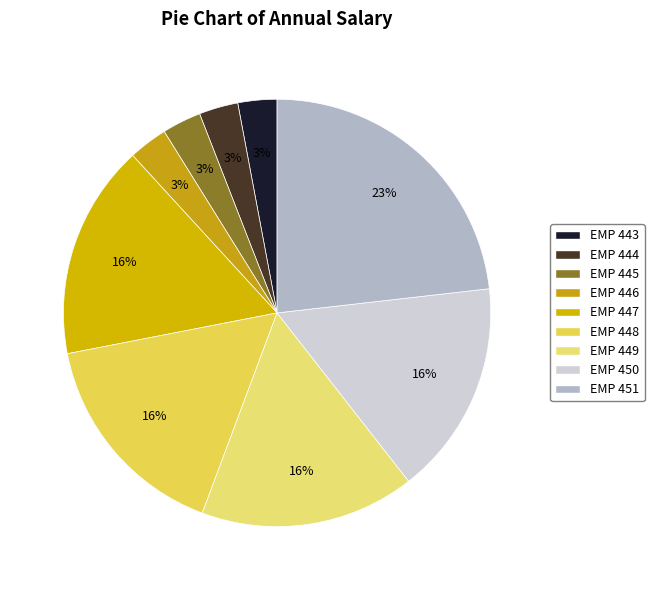

What is the change in value from EMP 446 to EMP 450?

+37940.5